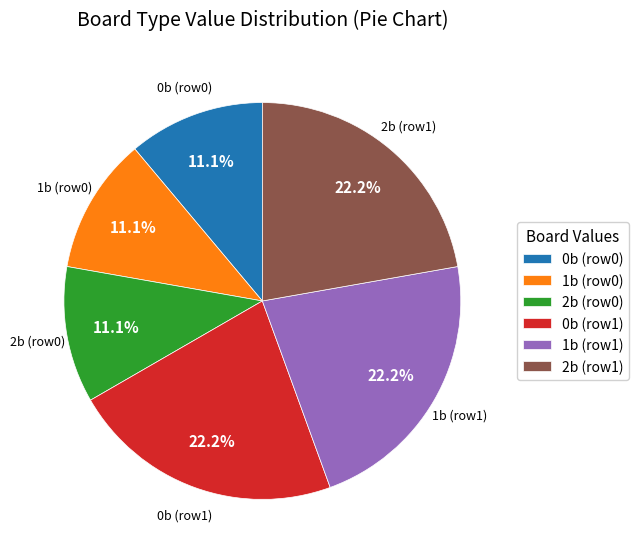

Between 1b (row0) and 2b (row1), which is larger?

2b (row1)